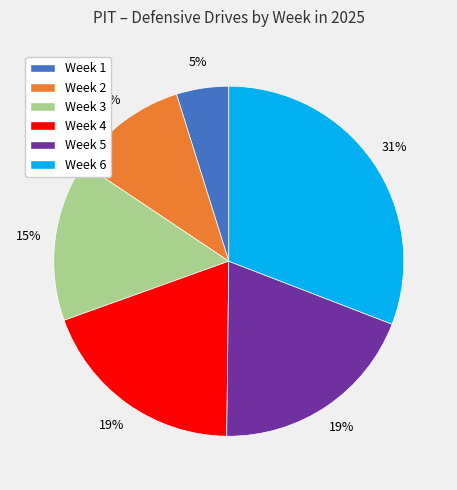

Which has a higher value, Week 4 or Week 3?

Week 4